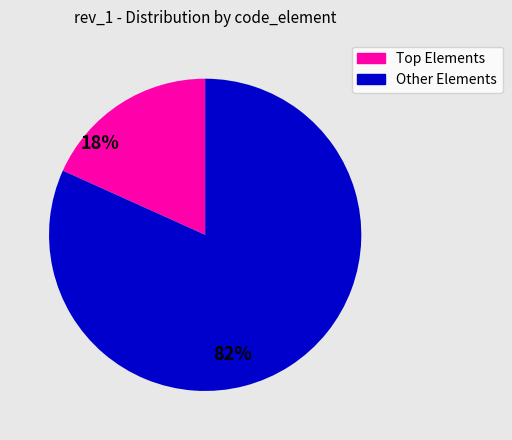

Is there a majority slice in this chart?

Yes